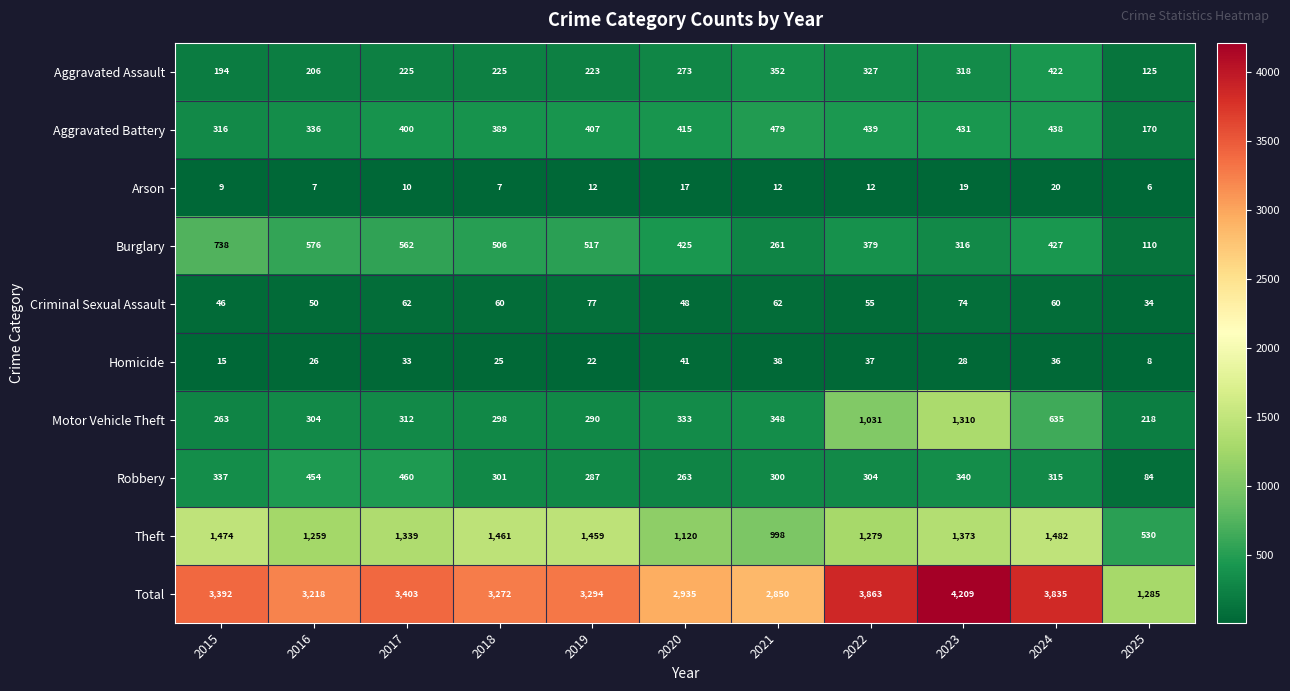

True or false: Total has a value of 831 at 2019.

False